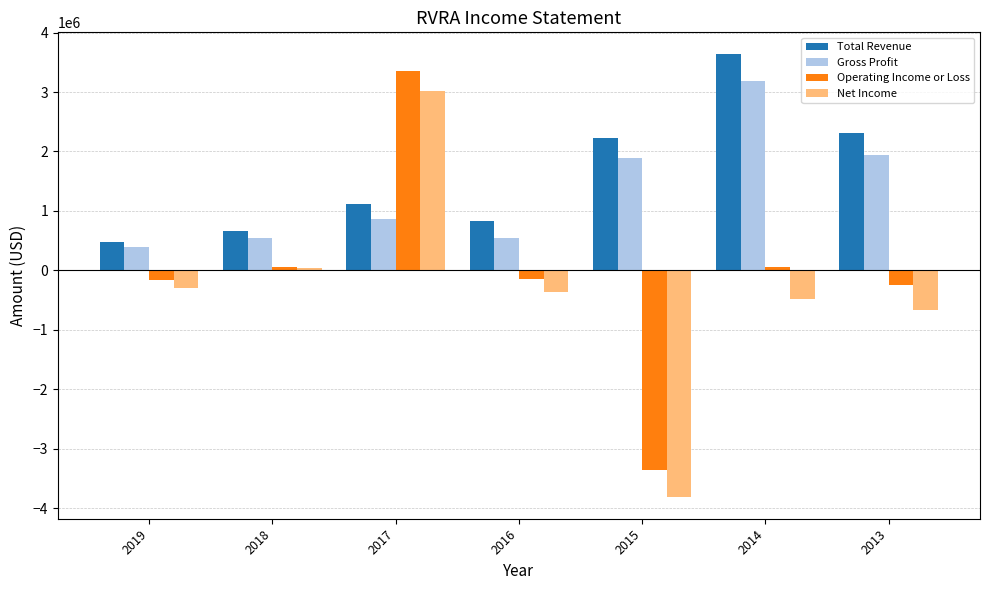

Which series has the largest range (max minus min)?

Net Income